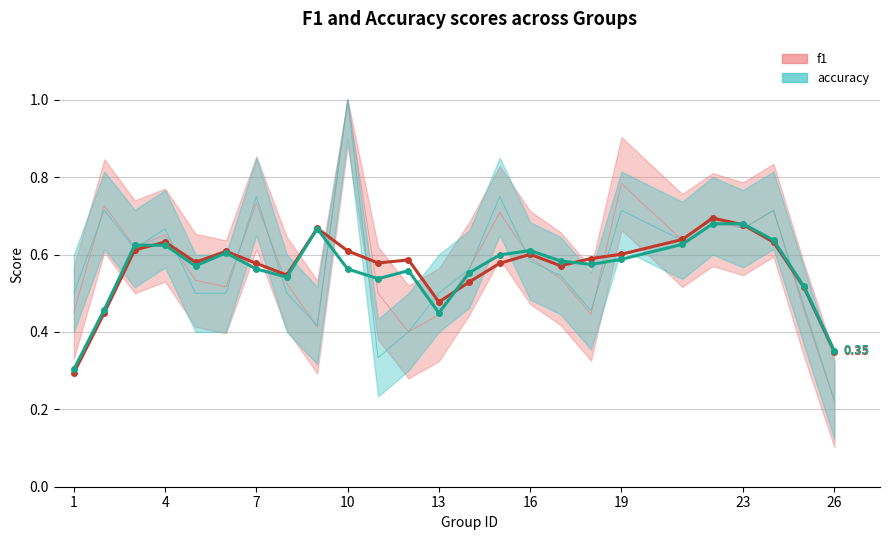

Is it true that accuracy trend equals 0.9 at 13?

False